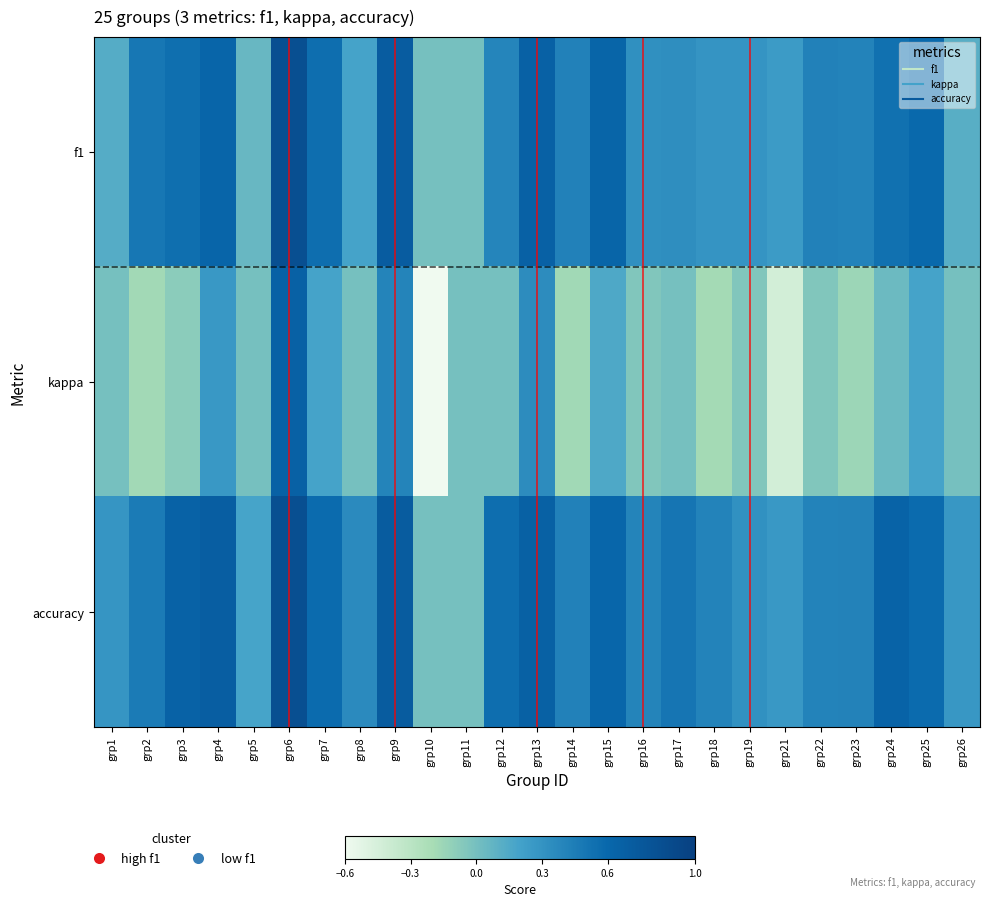

What is the difference between the highest and lowest values at grp9?

0.3